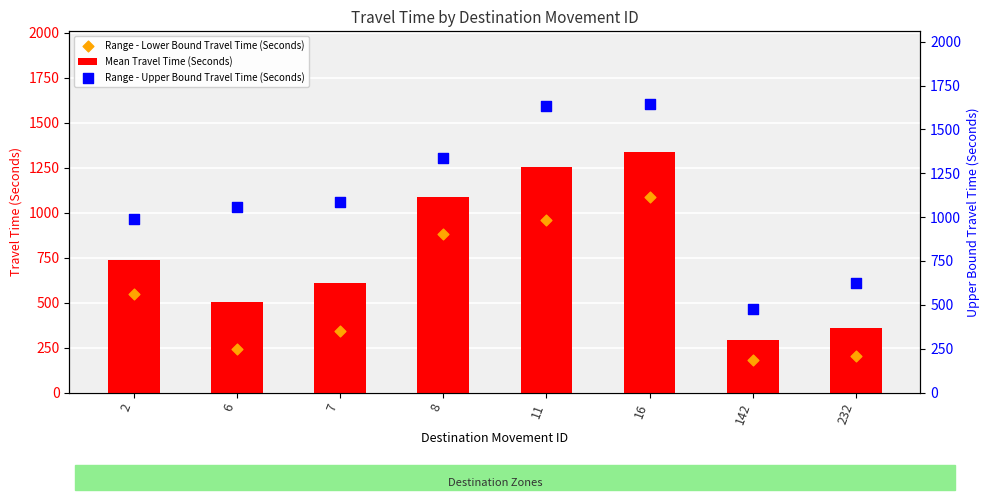

Which series contains the lowest Y value?

Range - Lower Bound Travel Time (Seconds)